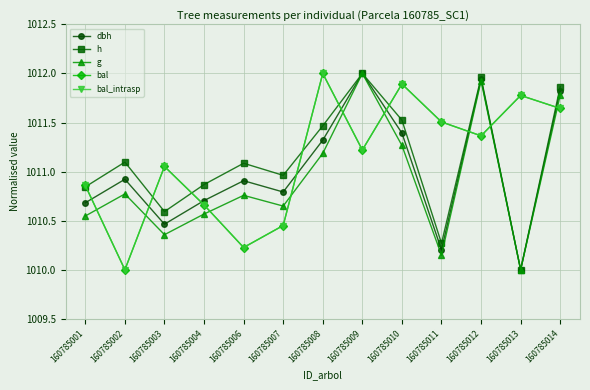

Which has a higher value, 160785004 or 160785014?

160785014